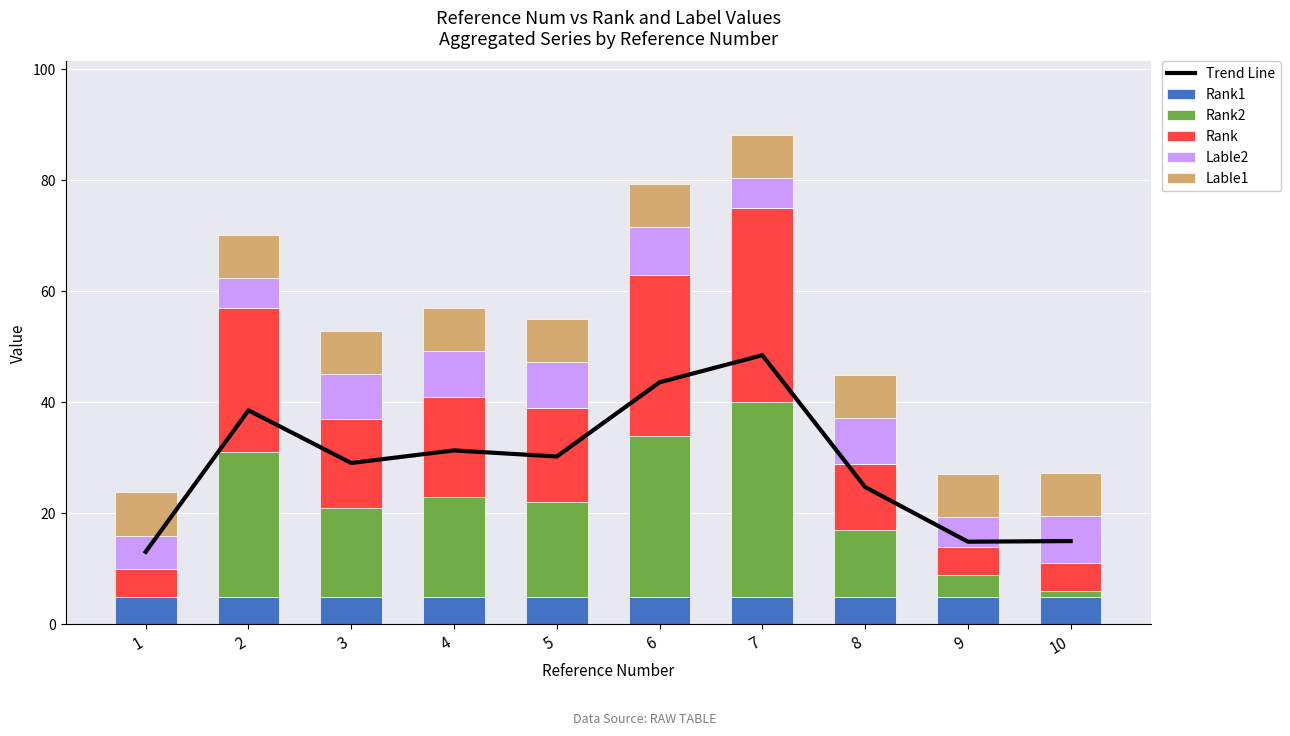

Are the bars horizontal?

No